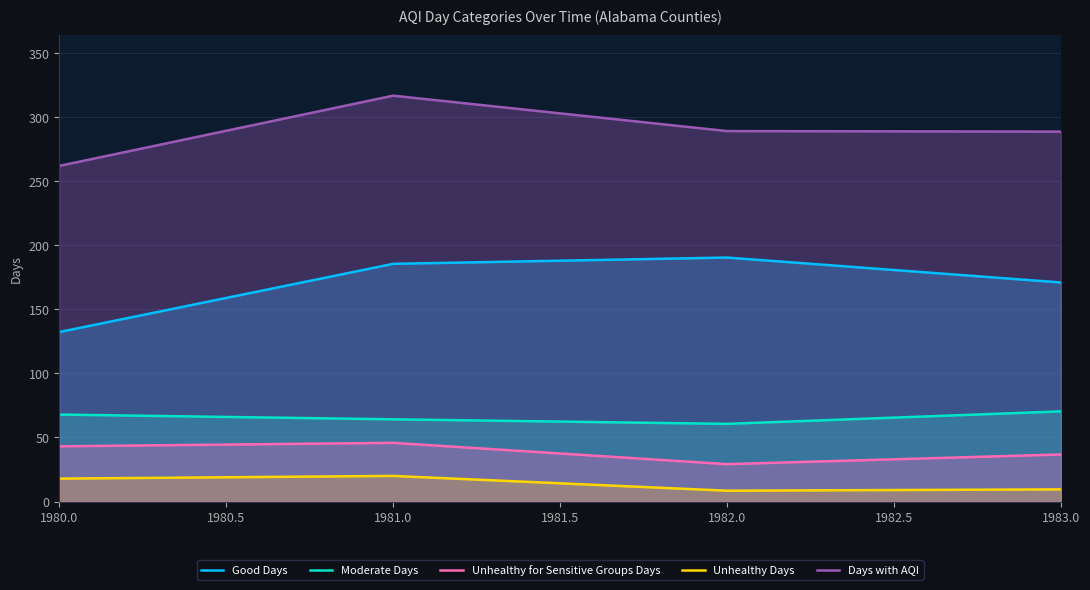

What are all the series names shown in the legend?

Good Days, Moderate Days, Unhealthy for Sensitive Groups Days, Unhealthy Days, Days with AQI